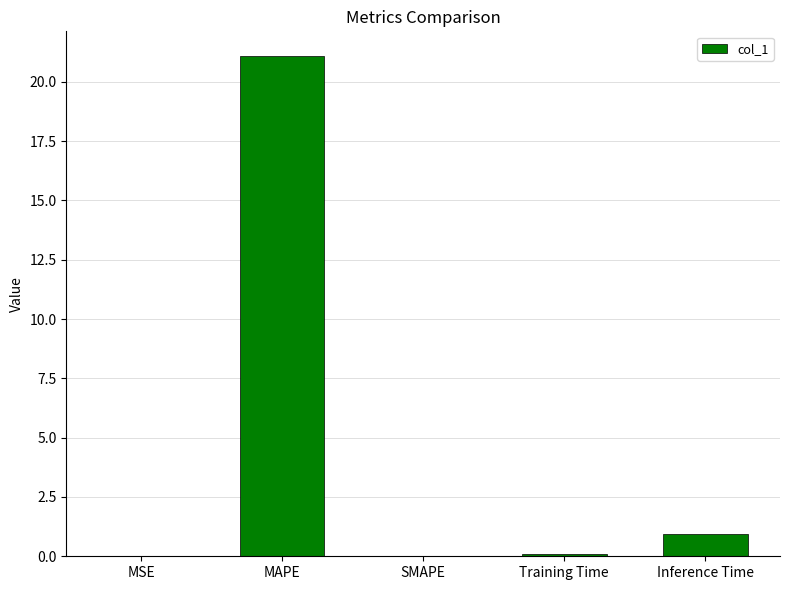

Which category has the highest value across all series?

MAPE